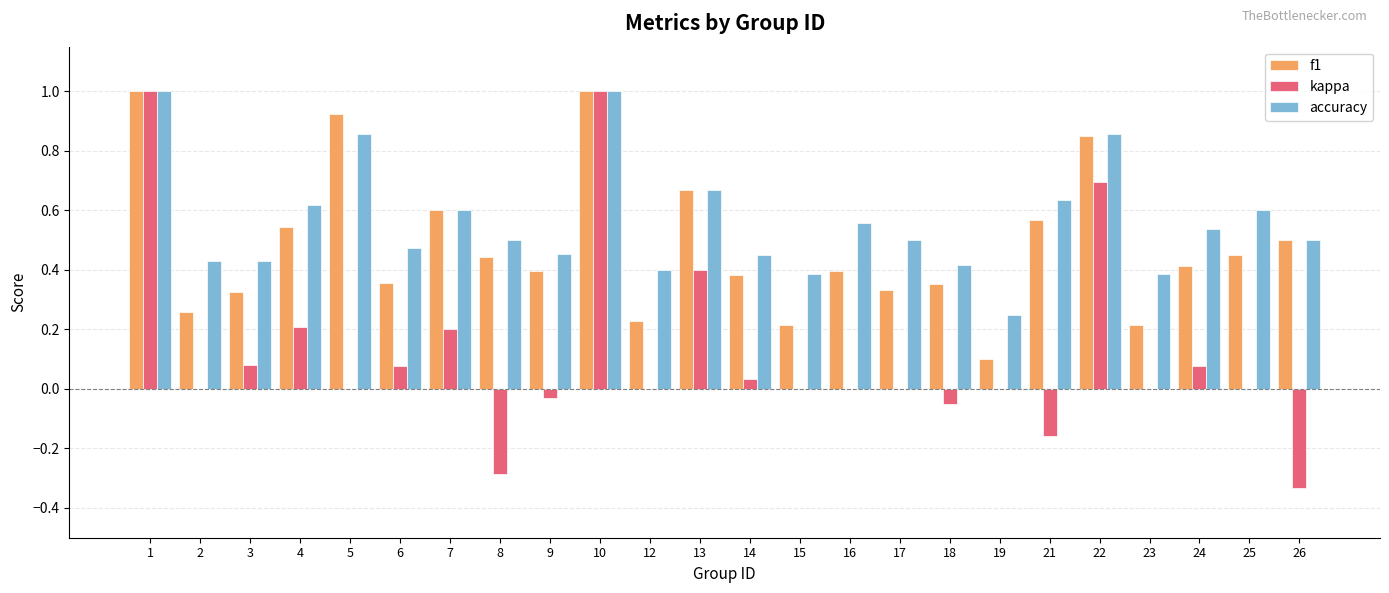

The accuracy series shows 0.2 at 8. True or false?

False